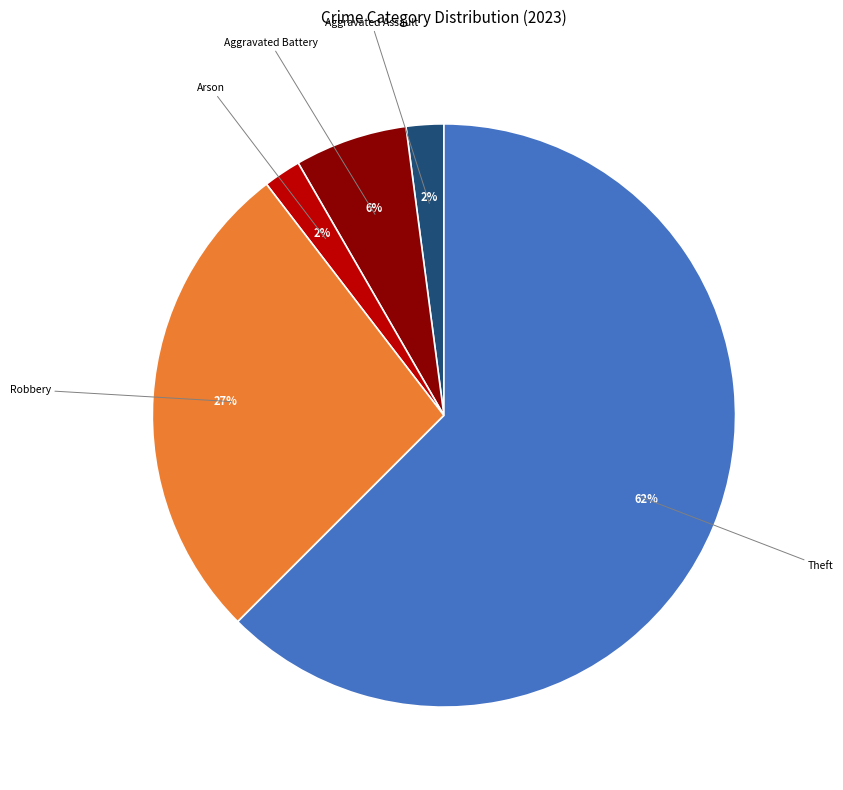

To the nearest percent, what percentage of the pie is Aggravated Assault?

2%